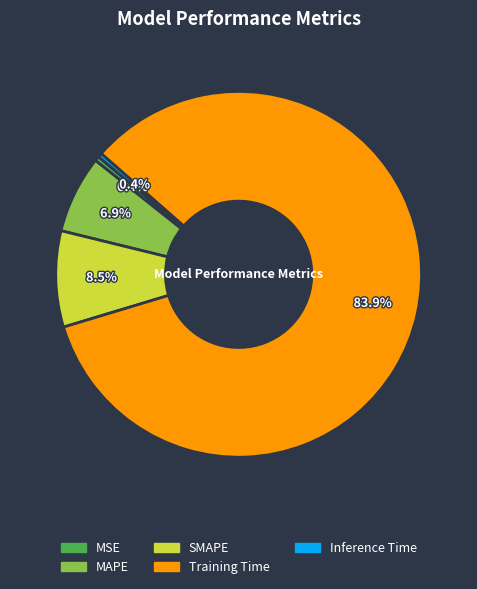

Count the number of slices in the pie.

5